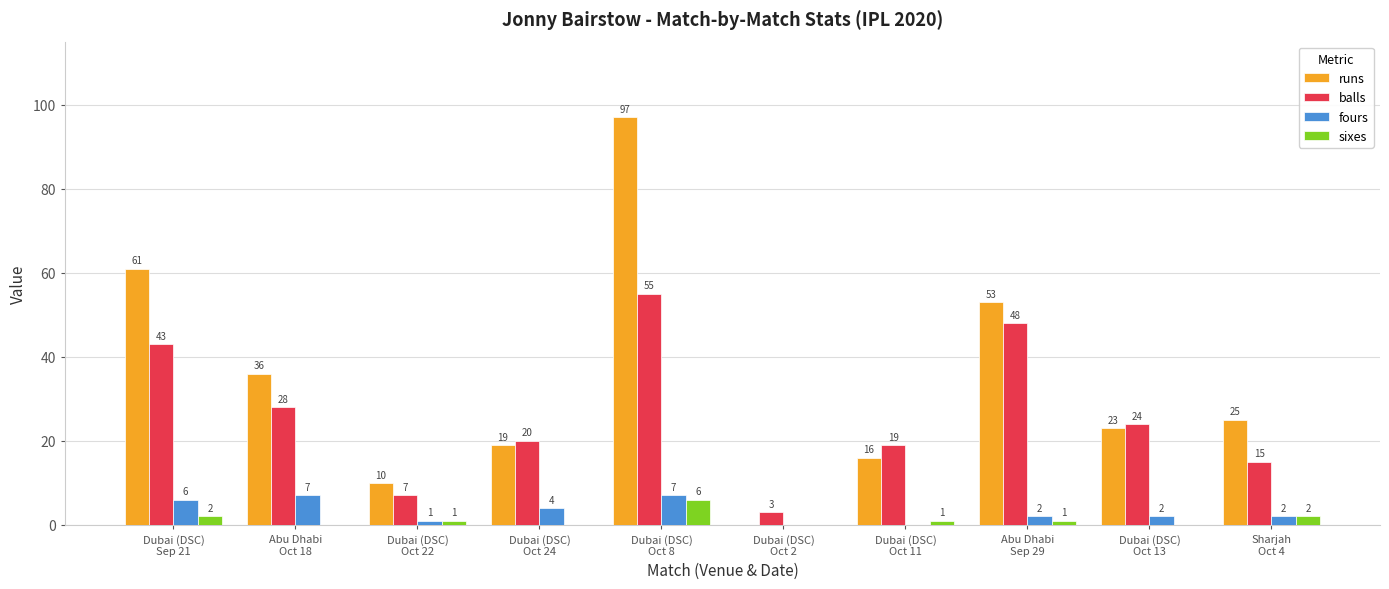

What is the greatest value displayed?

97